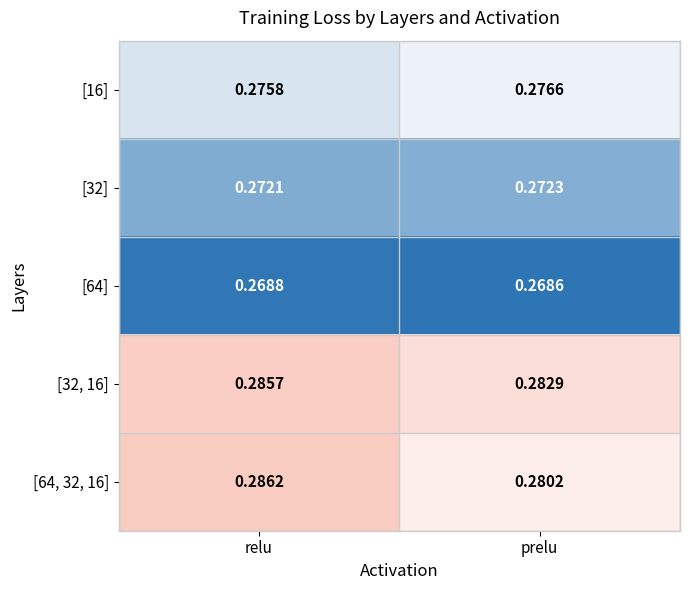

At how many categories does at least one series exceed 0?

2